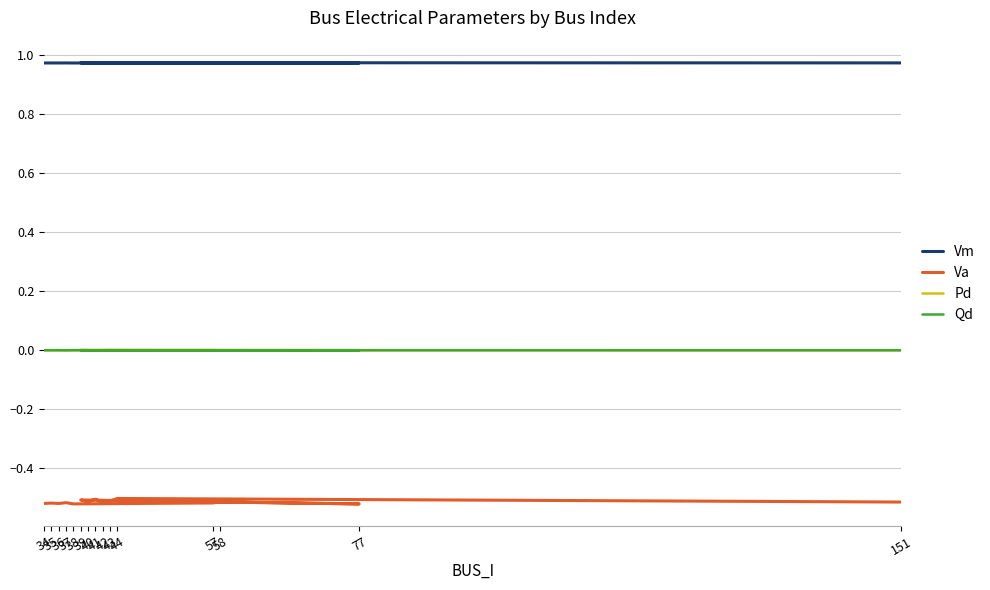

At which label does Qd reach its peak?

39